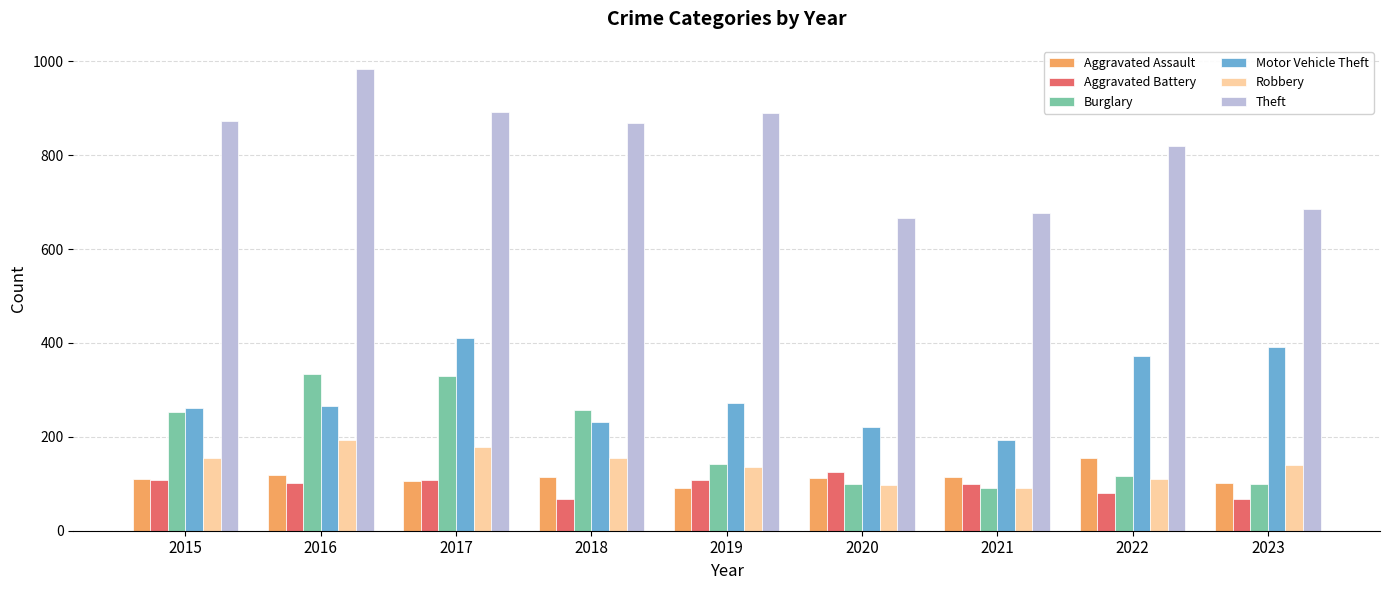

What is the greatest value displayed?

984